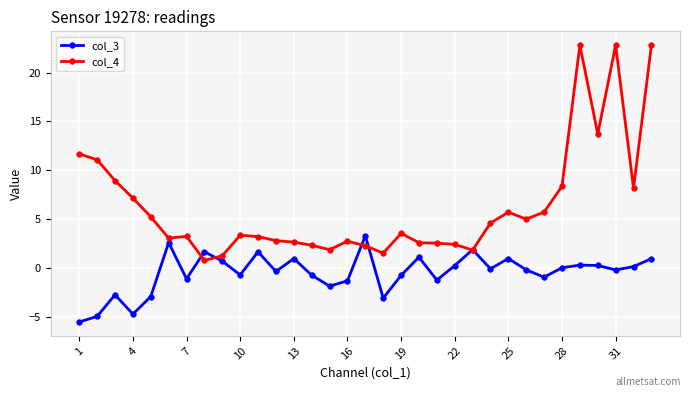

What is the value of the col_3 point at the 18th from the left?

-3.1